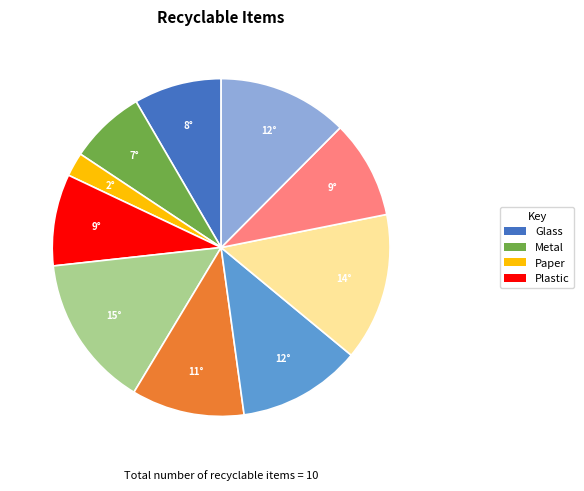

Is there any slice that represents more than half of the pie?

No